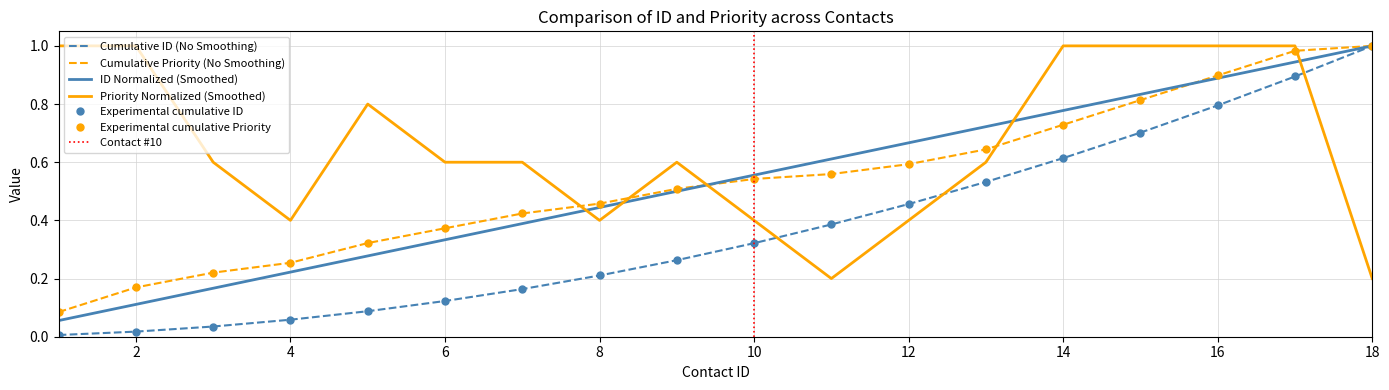

What is the difference between the highest and lowest values at 7?

0.2